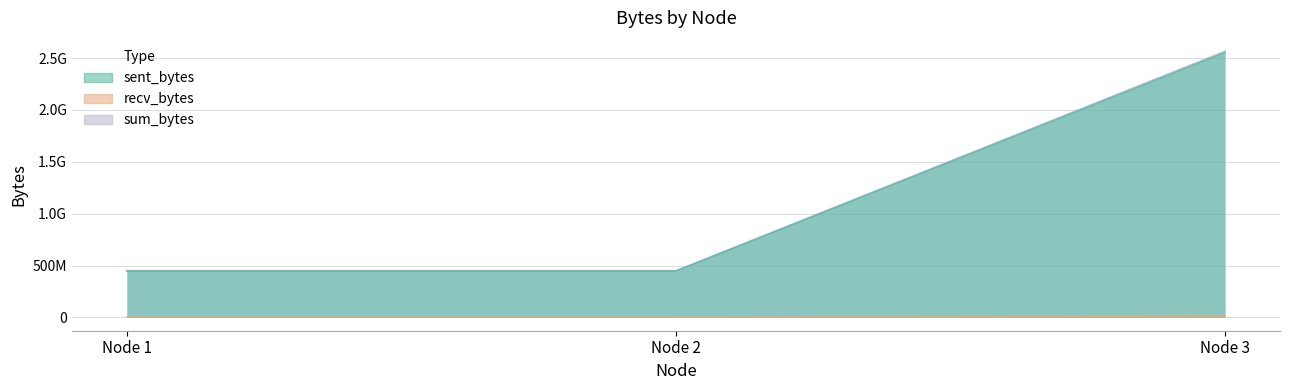

Is it true that sum_bytes equals 450366278 at Node 1?

True